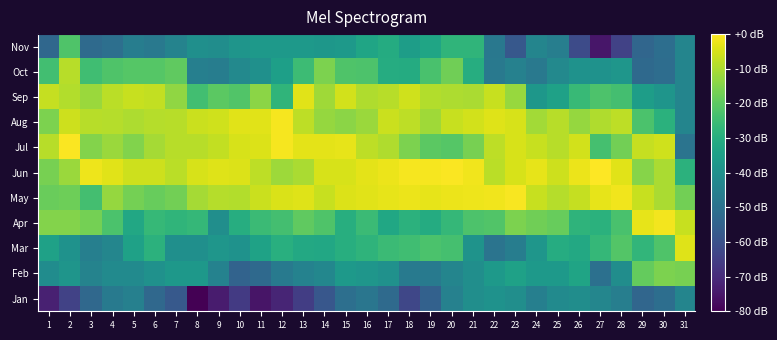

At which category is the sum across all series the highest?

20